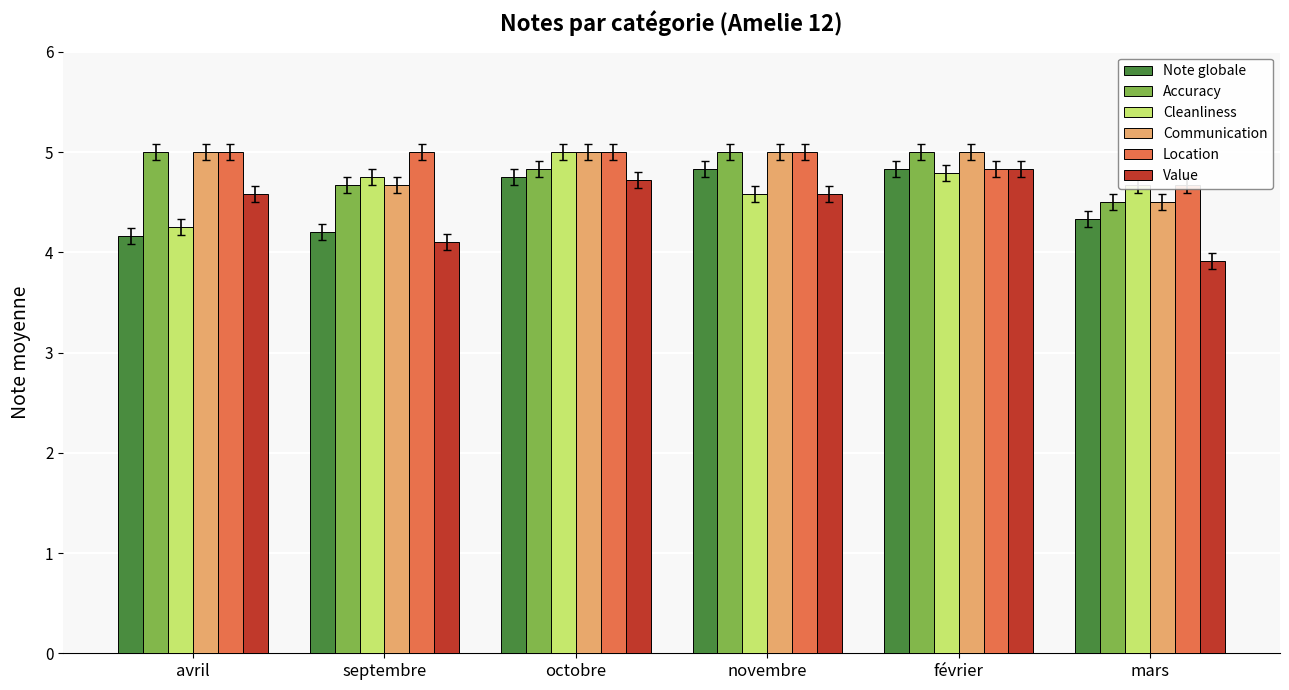

What is the minimum value for Location?

4.7